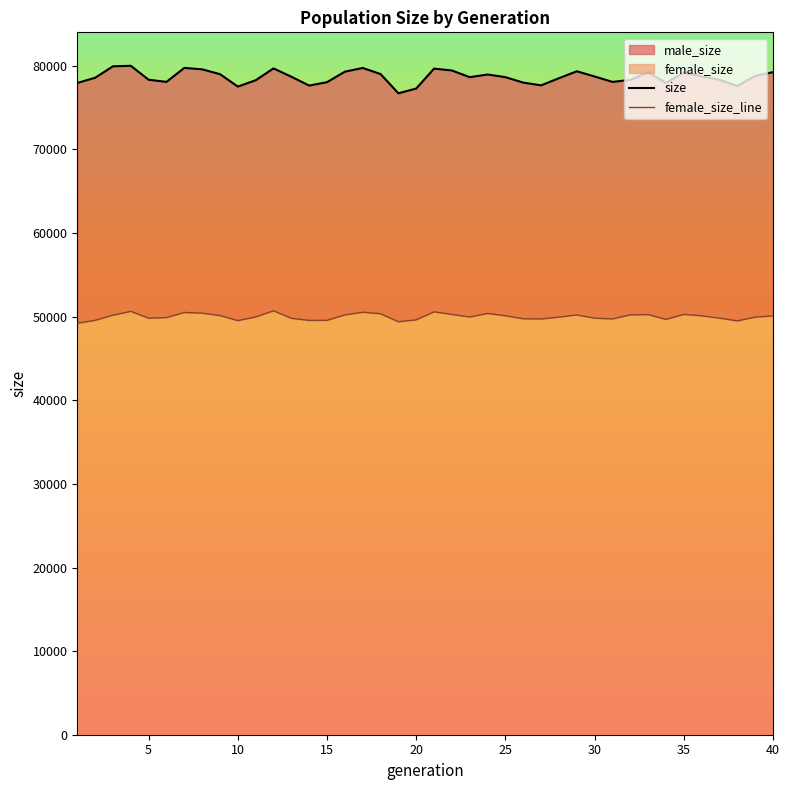

Between 30 and 9, which series saw the biggest shift?

size